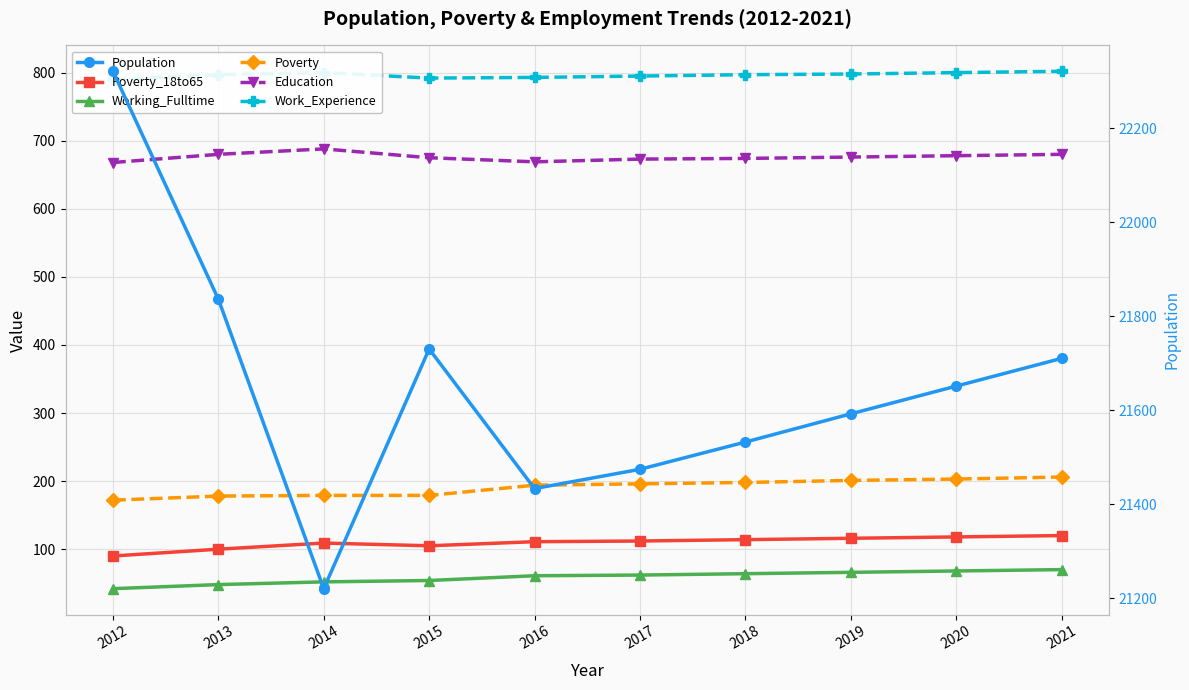

What is the difference between the Working_Fulltime values at 2015 and 2016?

7